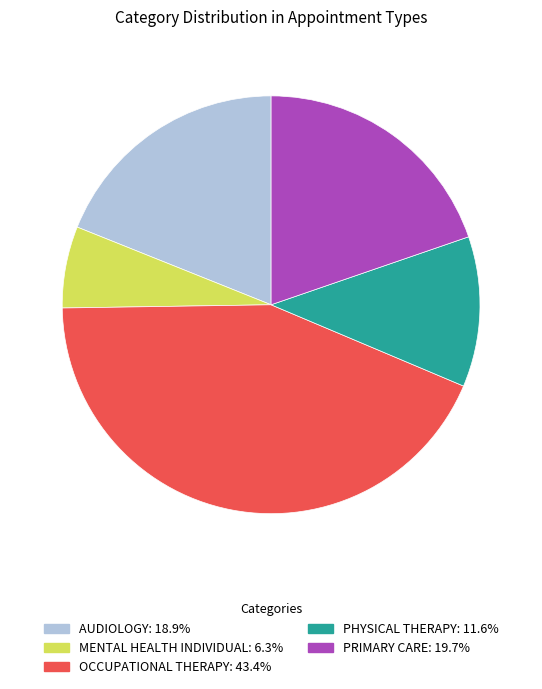

Does MENTAL HEALTH INDIVIDUAL account for over 50% of the chart?

No